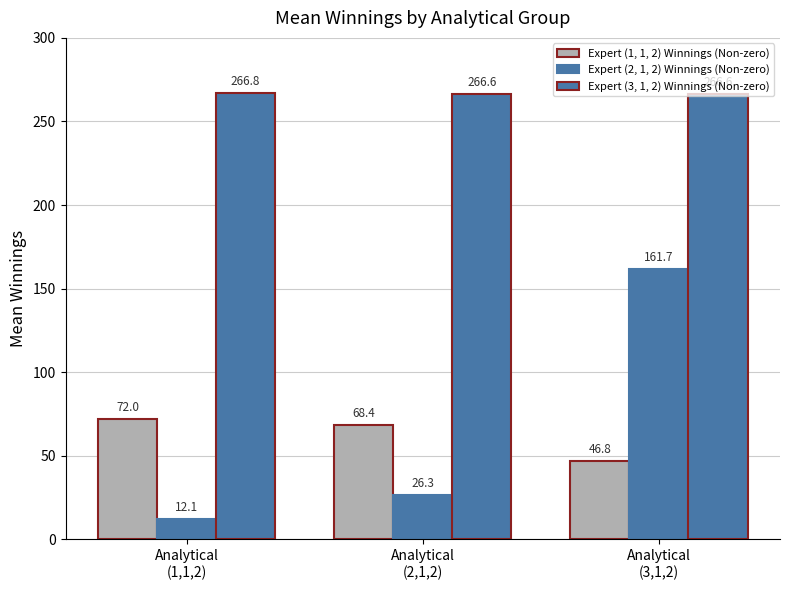

Are the bars grouped side by side (vs. stacked)?

Yes